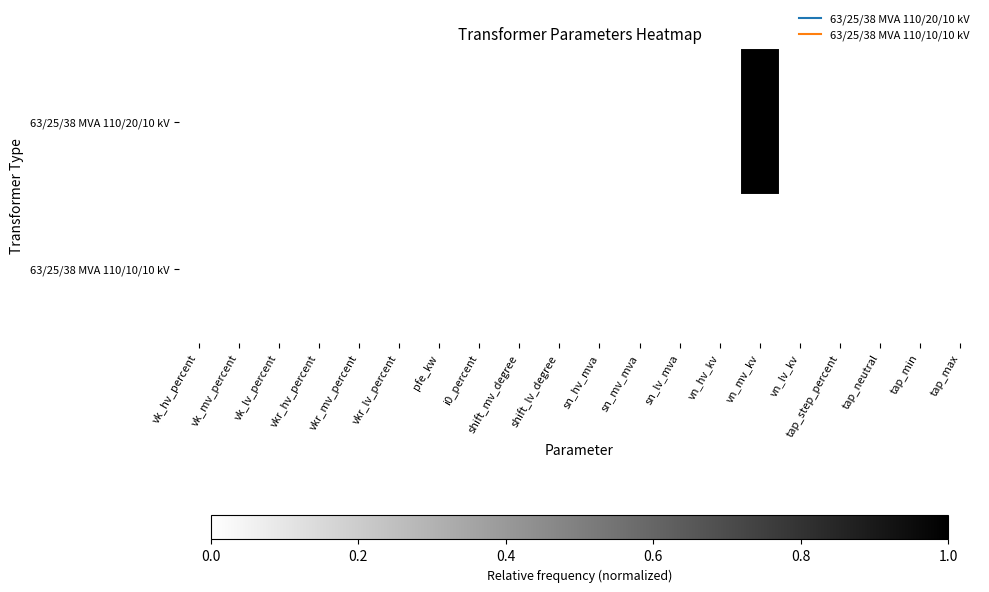

At which category does the chart reach its peak across all series?

vn_mv_kv